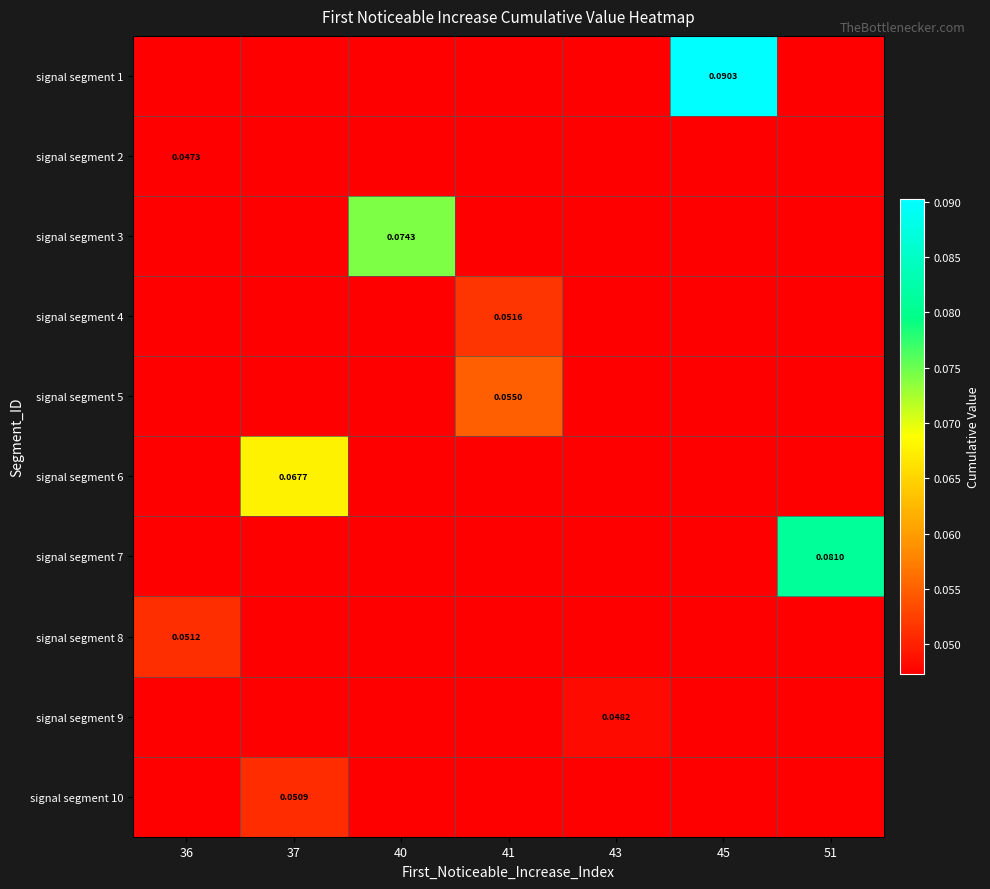

True or false: signal segment 6 has a value of 0.0 at 41.

False